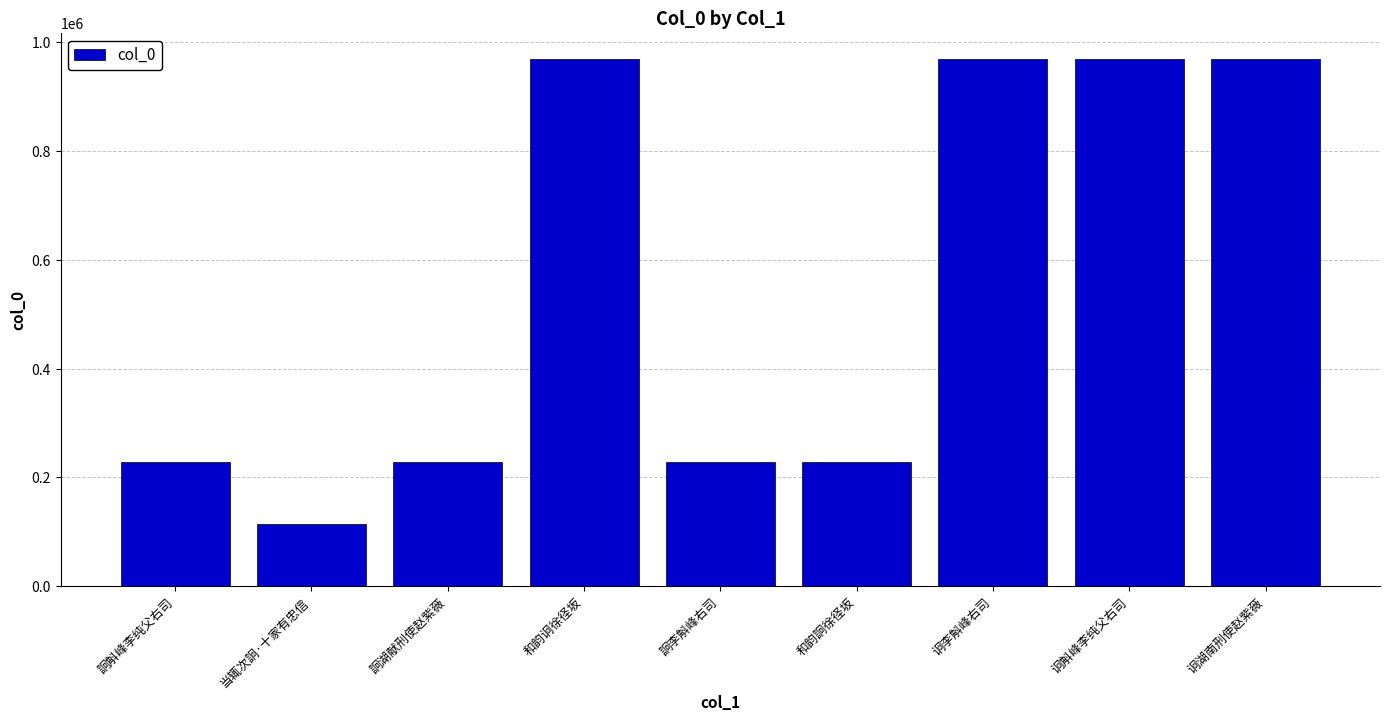

What is the average value?

544632